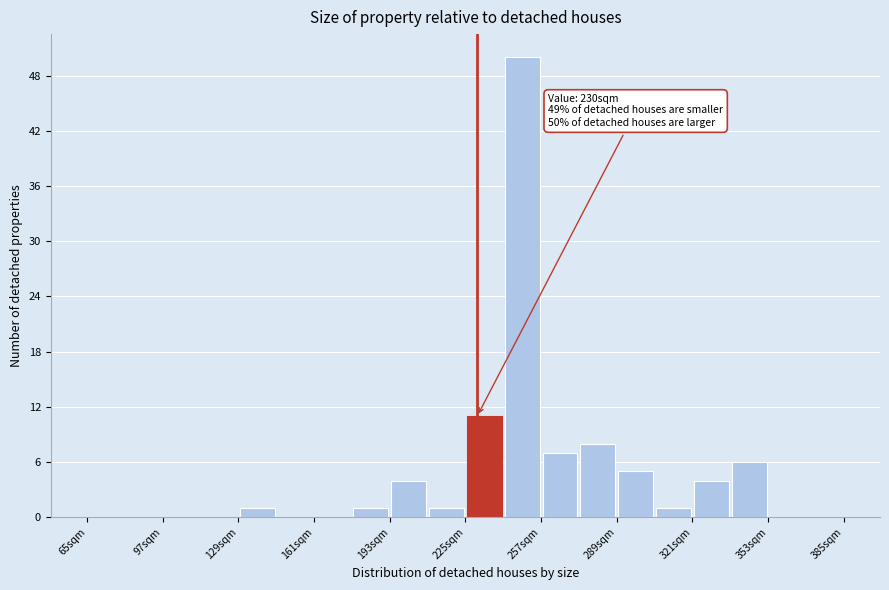

Around what value on the x-axis is the tallest bar? Give the approximate position of its centre, as read against the axis.

250